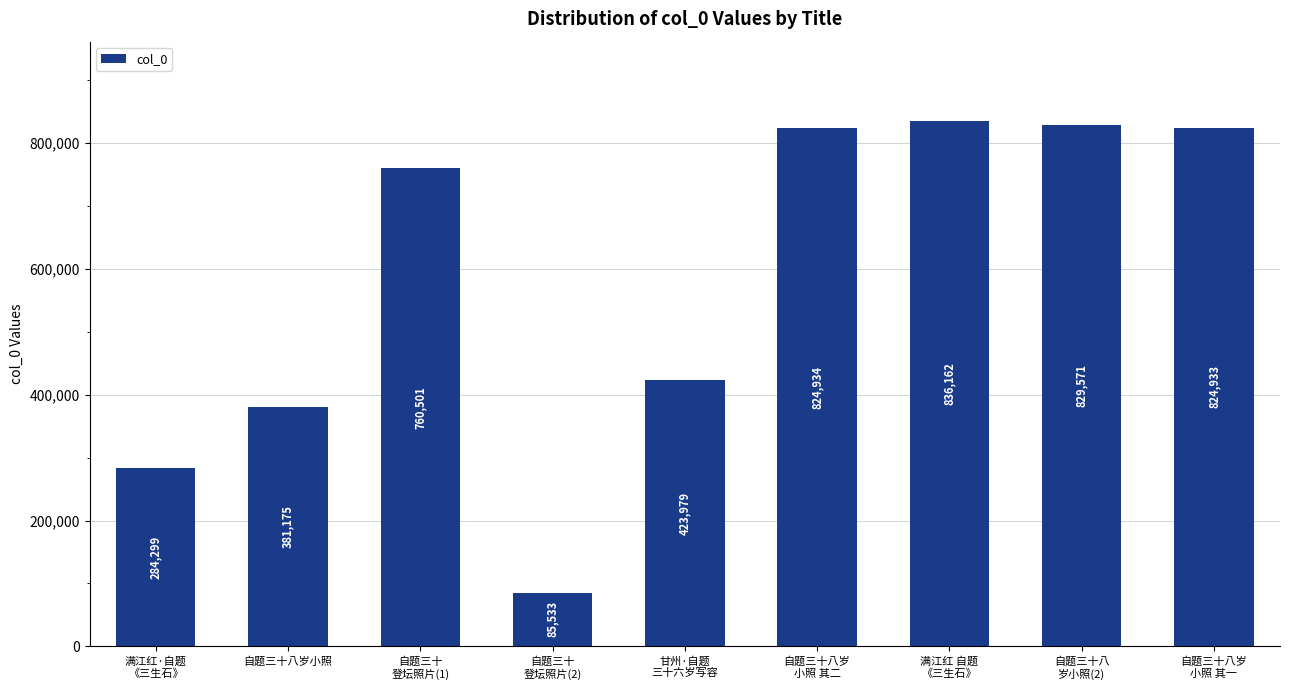

What is the minimum value shown in the chart?

85533